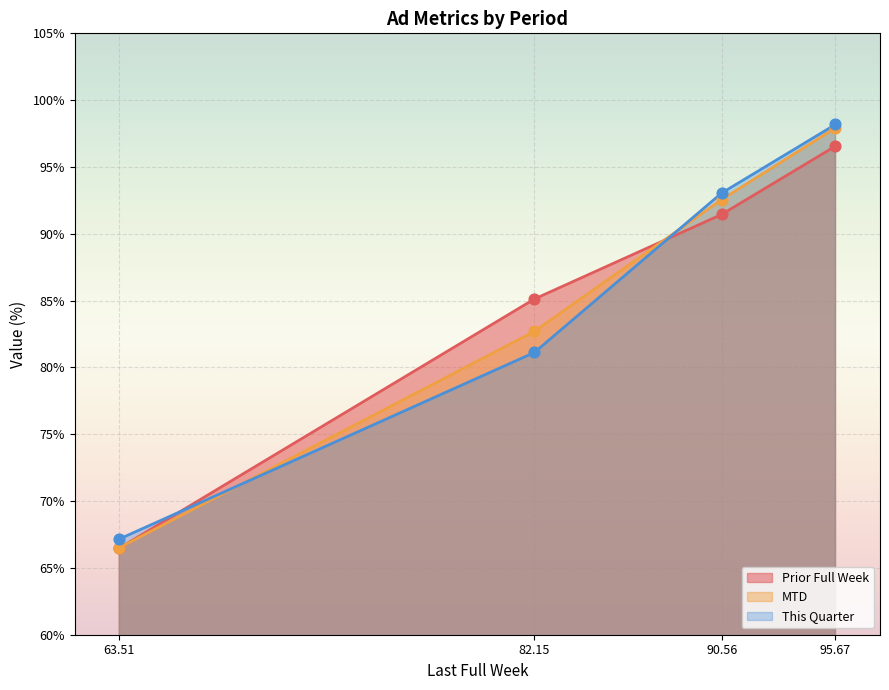

At which category is the sum across all series the highest?

95.67